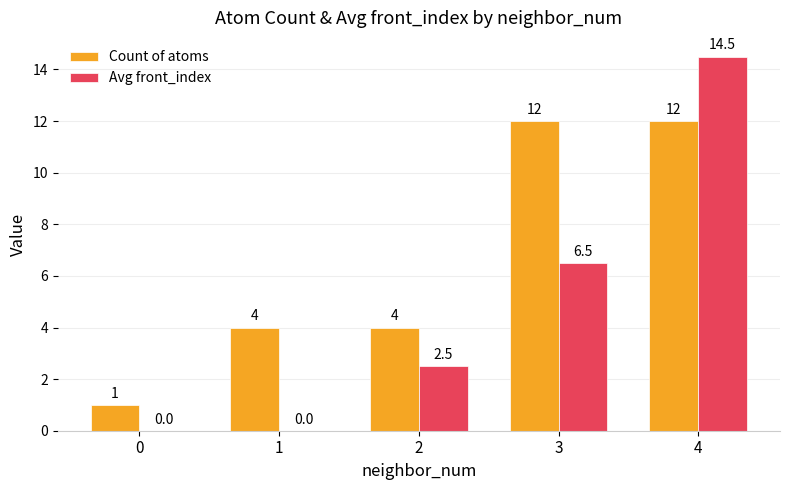

At which category is the sum across all series the highest?

4